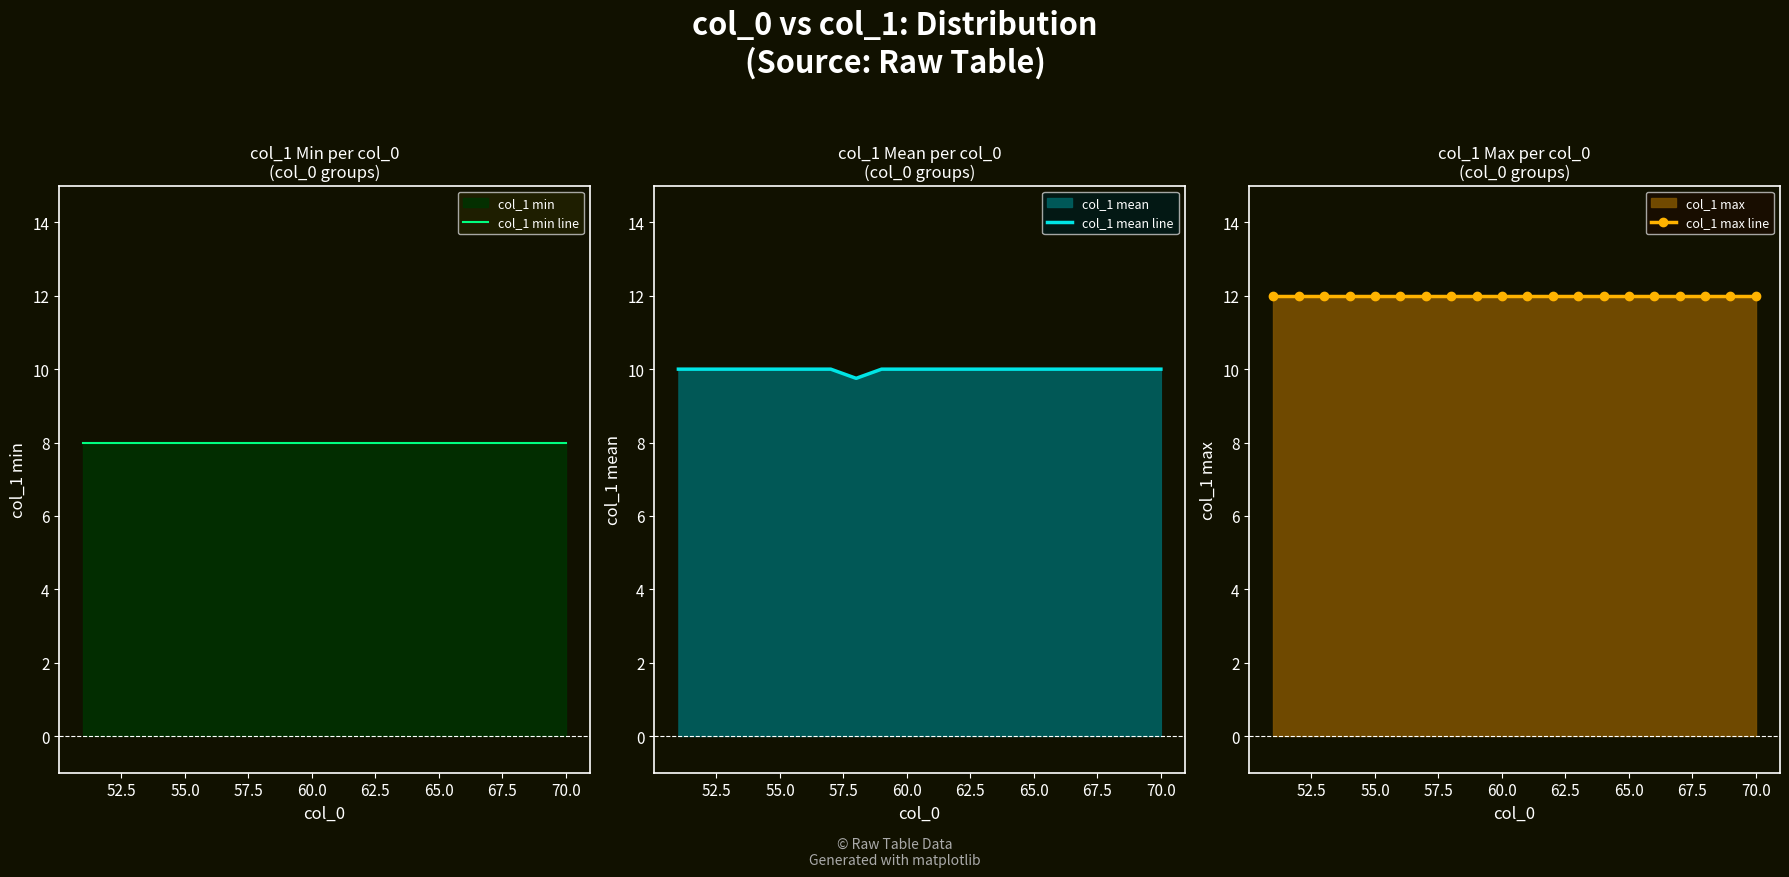

The value of col_1 min line at 13 is 12.5. True or false?

False